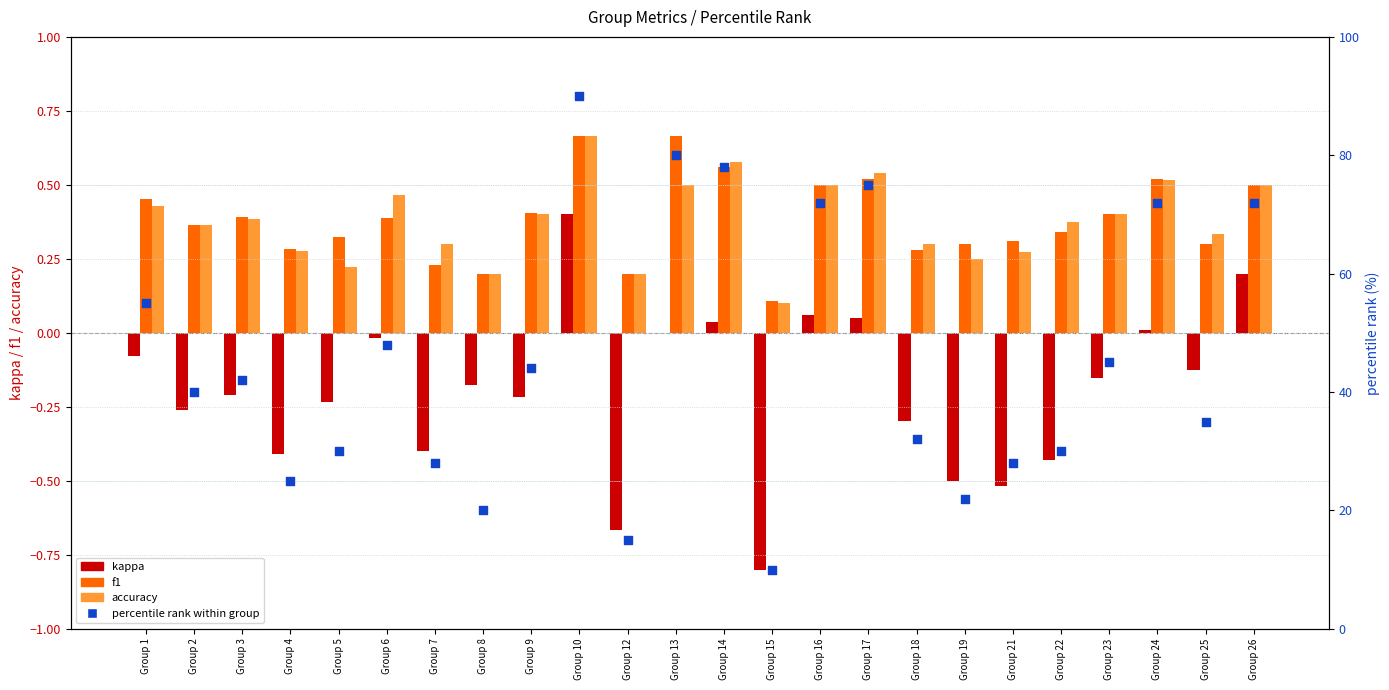

Which series has the largest total across all categories?

percentile rank within group